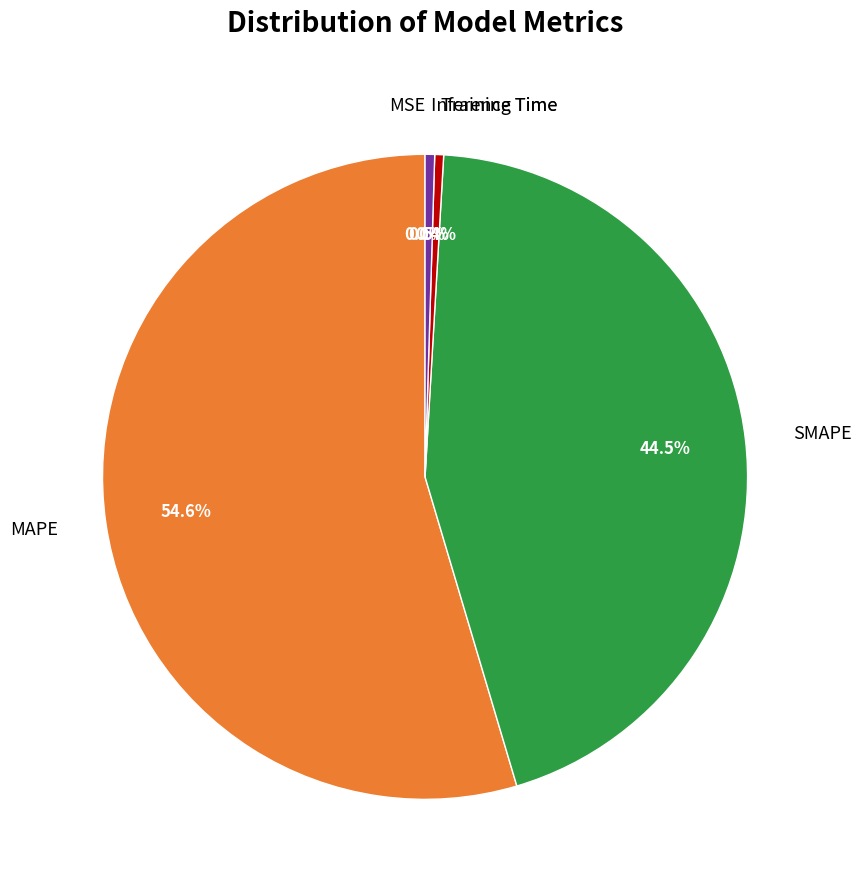

Which category accounts for the majority?

MAPE